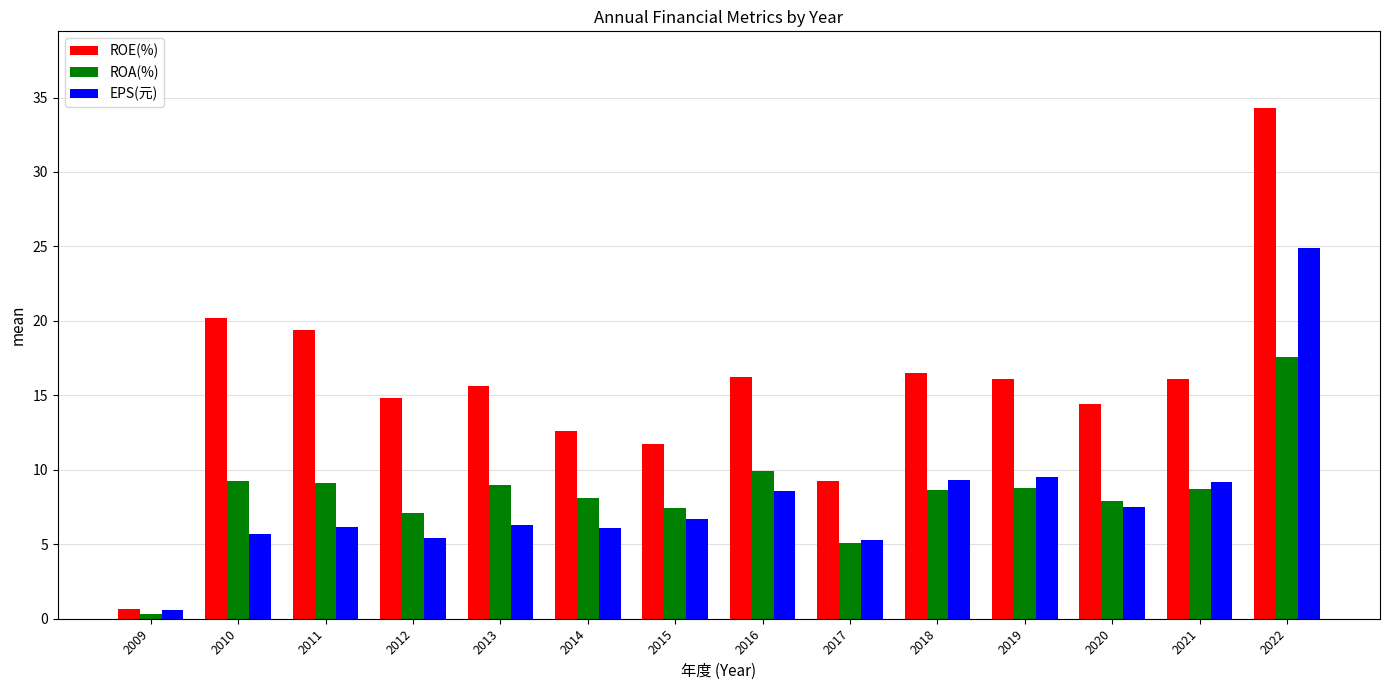

What is the difference between the maximum and second lowest values in the EPS(元) series?

19.6